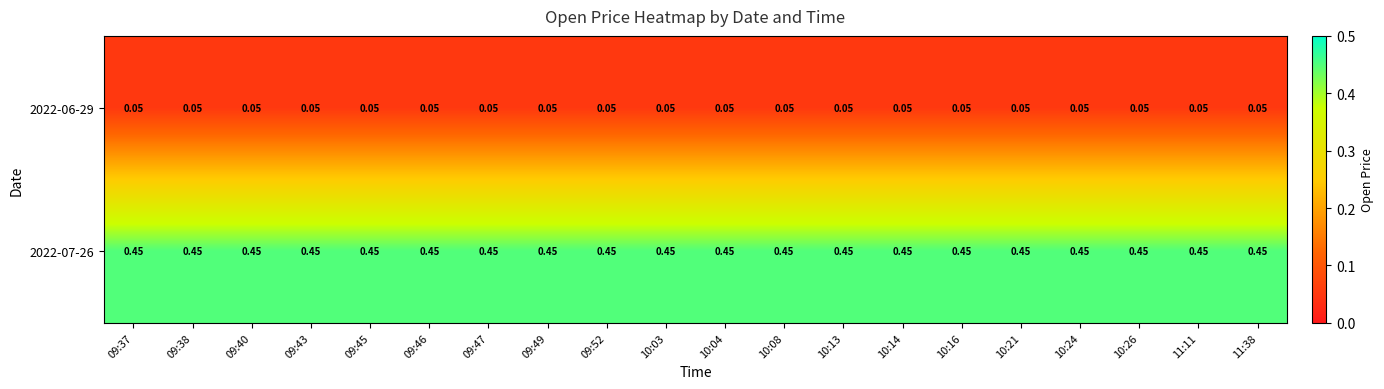

Is the value of 2022-07-26 at 10:08 greater than the value of 2022-06-29 at 10:04?

Yes